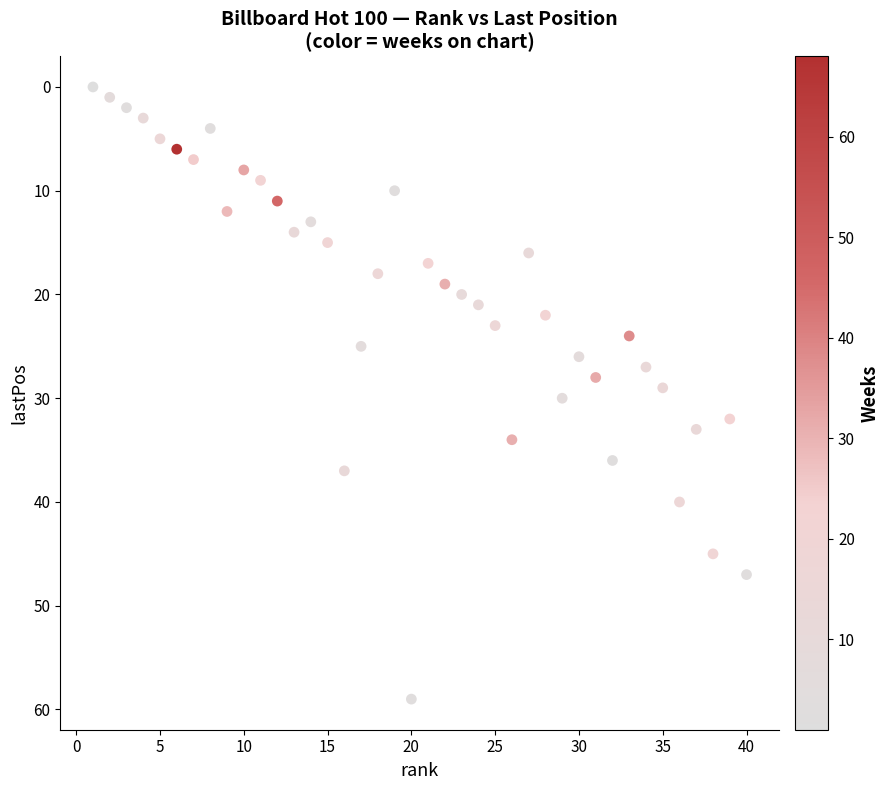

What is the range of X values (max minus min)?

39